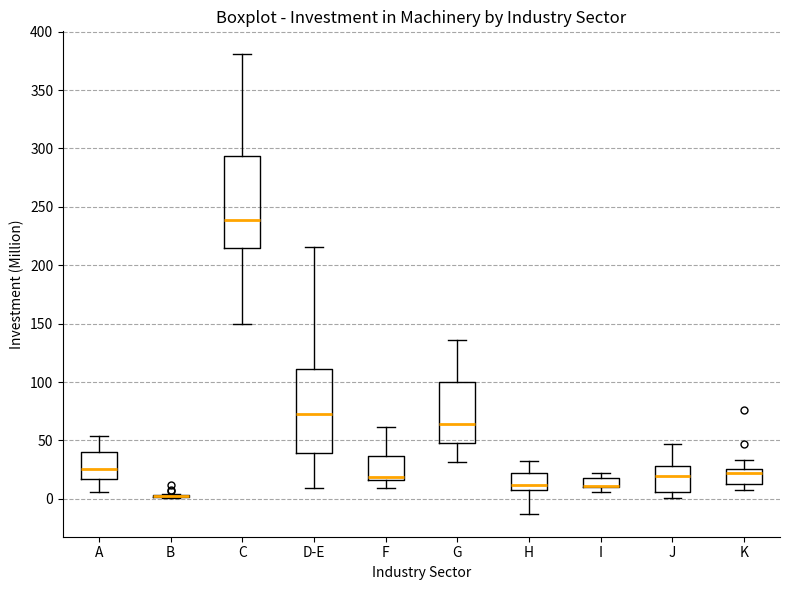

Reading left to right, read every box against the y-axis: the position of its median line, the range the box covers, and the ends of its whiskers. The values are not printed on the chart, so give them approximately, as read against the axis.

A: median 25, box 15 to 40, whiskers 5 to 55
B: box collapsed to a line at 5, whiskers 0 to 5
C: median 240, box 215 to 295, whiskers 150 to 380
D-E: median 75, box 40 to 110, whiskers 10 to 215
F: median 20, box 15 to 35, whiskers 10 to 60
G: median 65, box 45 to 100, whiskers 30 to 135
H: median 10, box 5 to 20, whiskers -15 to 30
I: median 10 (drawn on the box's lower edge), box 10 to 20, whiskers 5 to 20 (just above the box's upper edge)
J: median 20, box 5 to 30, whiskers 0 to 45
K: median 20, box 15 to 25, whiskers 5 to 35